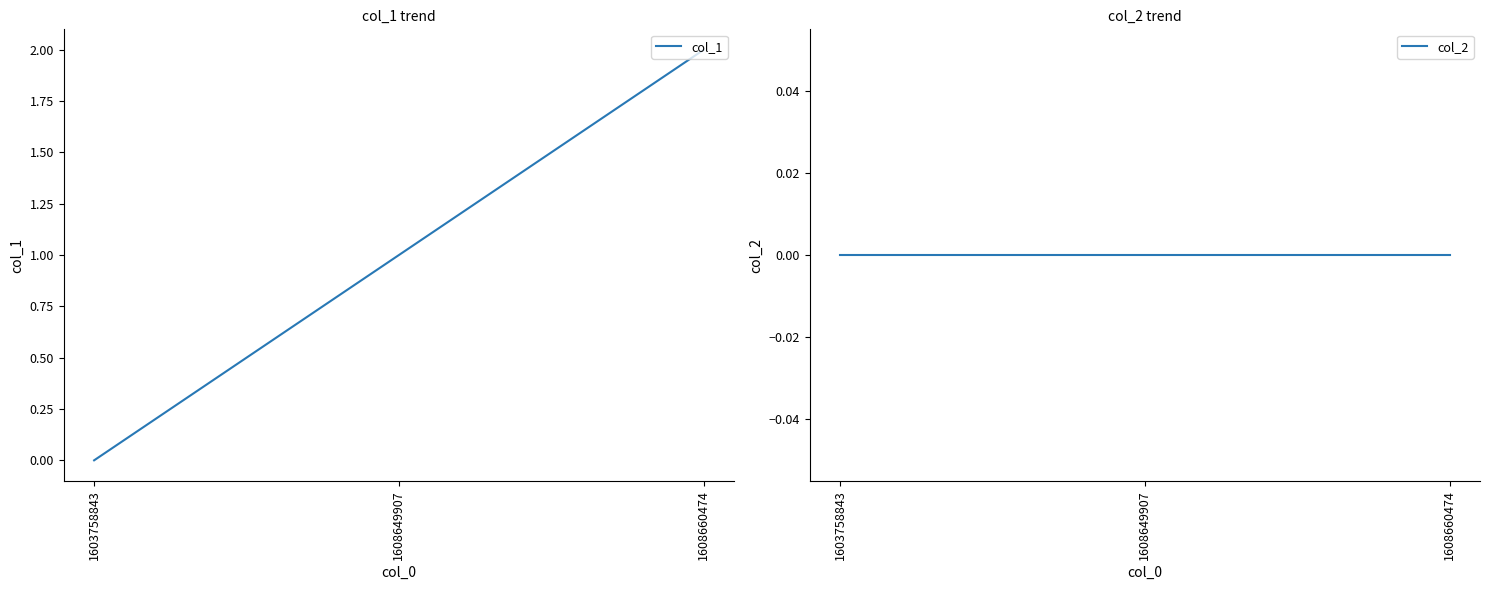

How many data points does each series have?

3